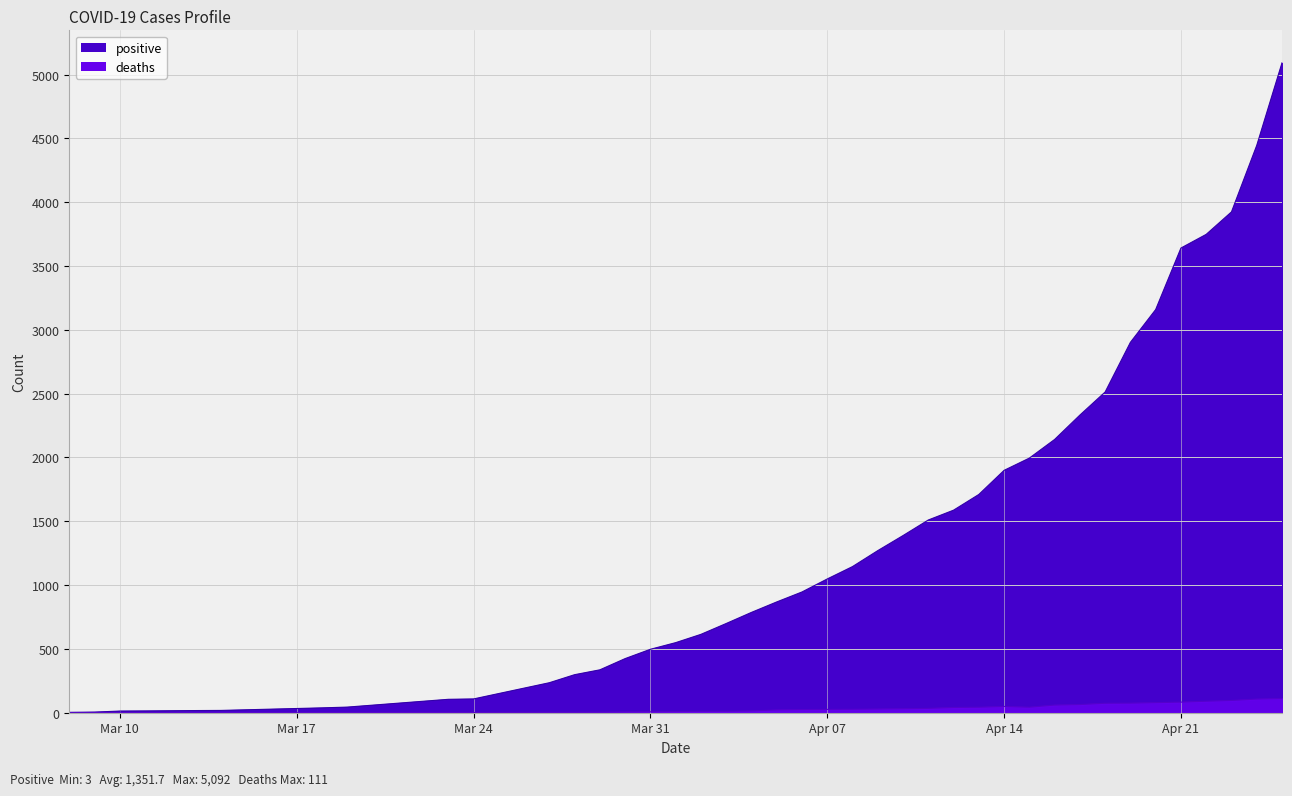

Which series has the largest total across all categories?

positive